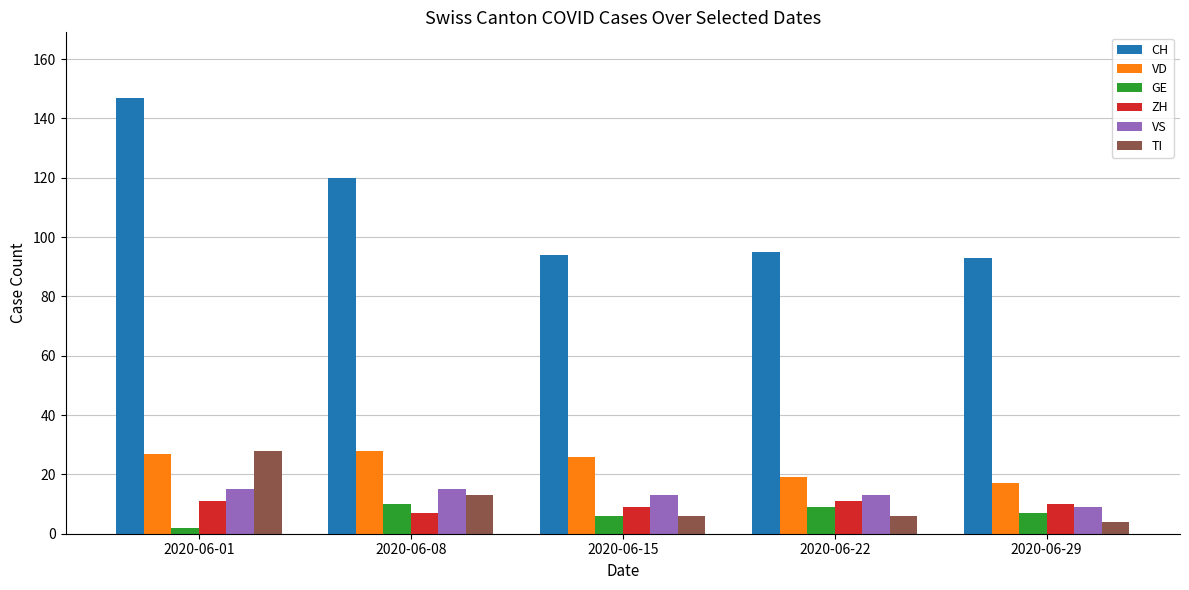

What is the average value of the VD series?

23